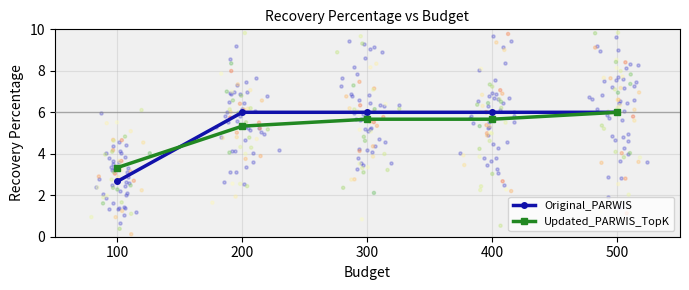

Which series has the largest total across all categories?

Original_PARWIS